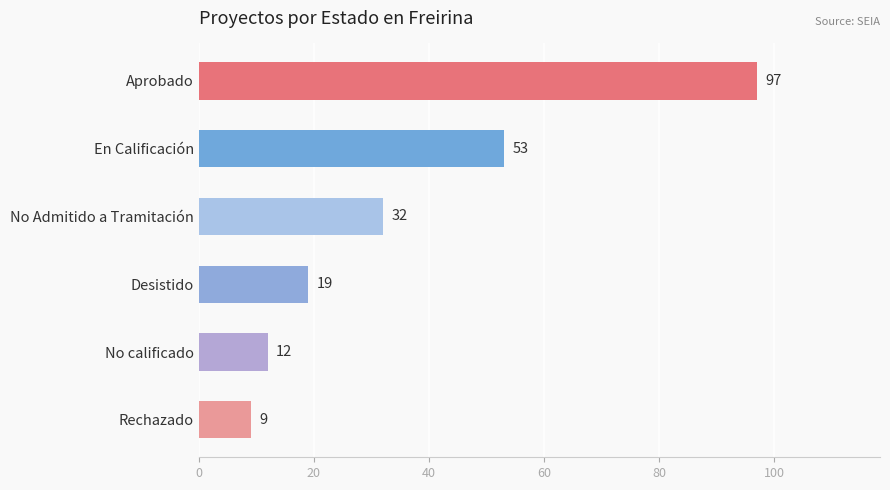

The value at No Admitido a Tramitación is 15. True or false?

False